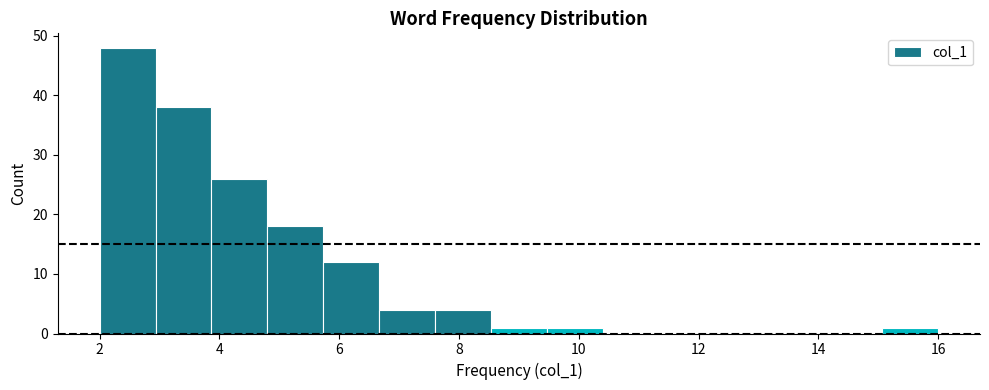

Reading left to right, transcribe this chart: for each bar, give the range it covers on the x-axis and its height. Neither the bar edges nor the heights are printed on the chart, so give them approximately, as read against the axes.

2.0 to 3.0: 48
3.0 to 3.8: 38
3.8 to 4.8: 26
4.8 to 5.8: 18
5.8 to 6.6: 12
6.6 to 7.6: 4
7.6 to 8.6: 4
8.6 to 9.4: 1
9.4 to 10.4: 1
10.4 to 11.4: 0
11.4 to 12.2: 0
12.2 to 13.2: 0
13.2 to 14.2: 0
14.2 to 15.0: 0
15.0 to 16.0: 1